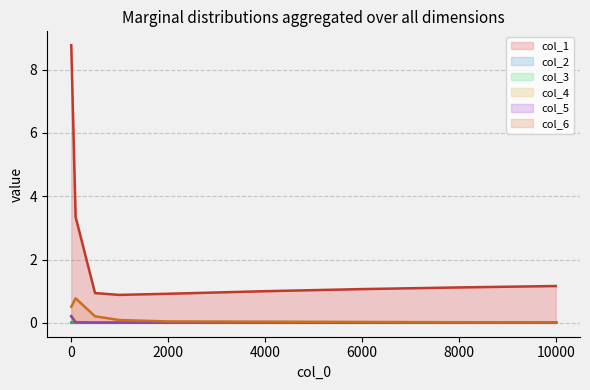

What is the minimum value for col_1?

0.9